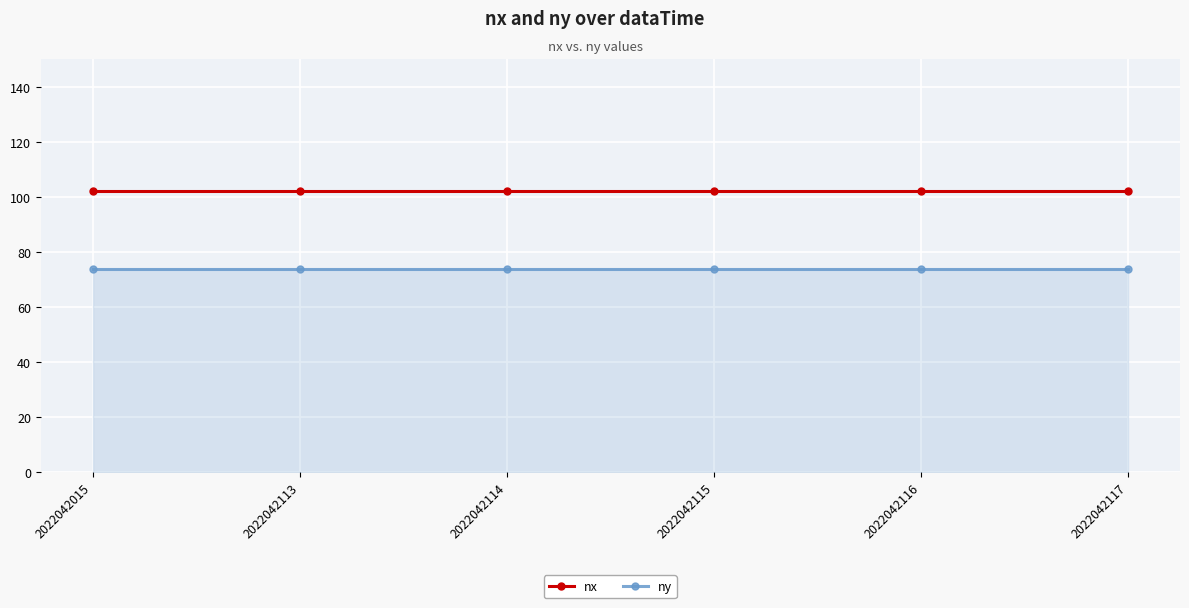

What value does the nx series have at 2022042015?

102